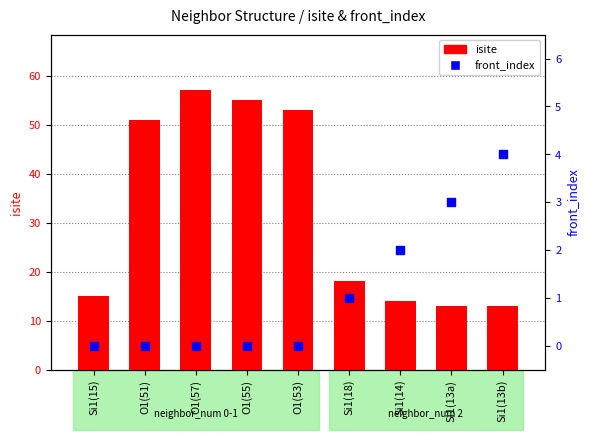

Which series contains the lowest Y value?

front_index